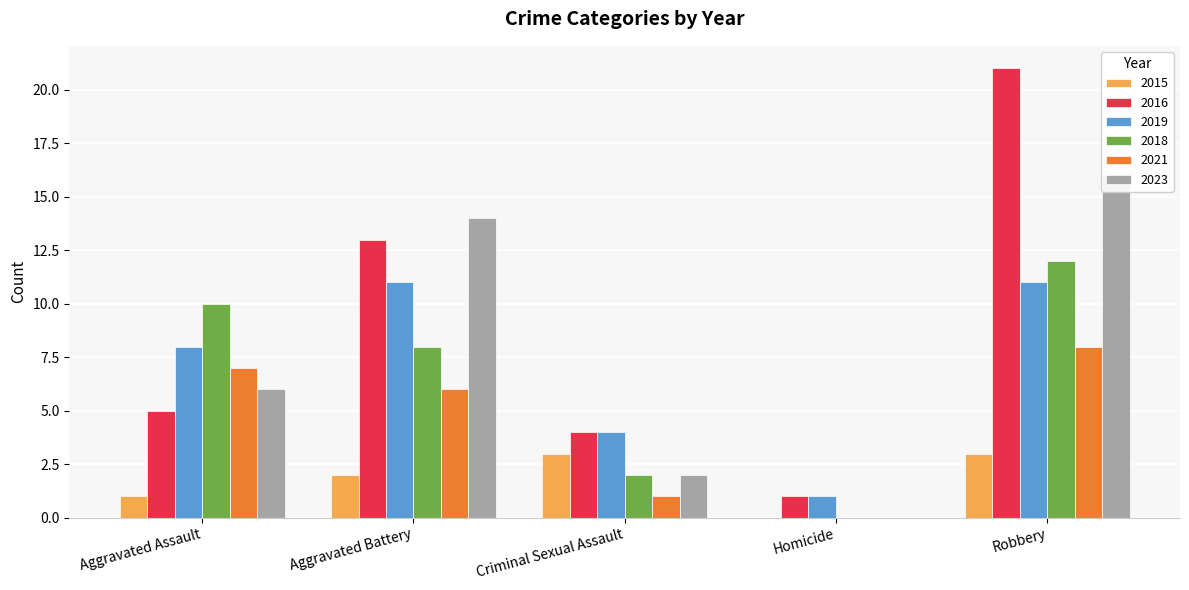

Which series has the widest spread of values?

2016